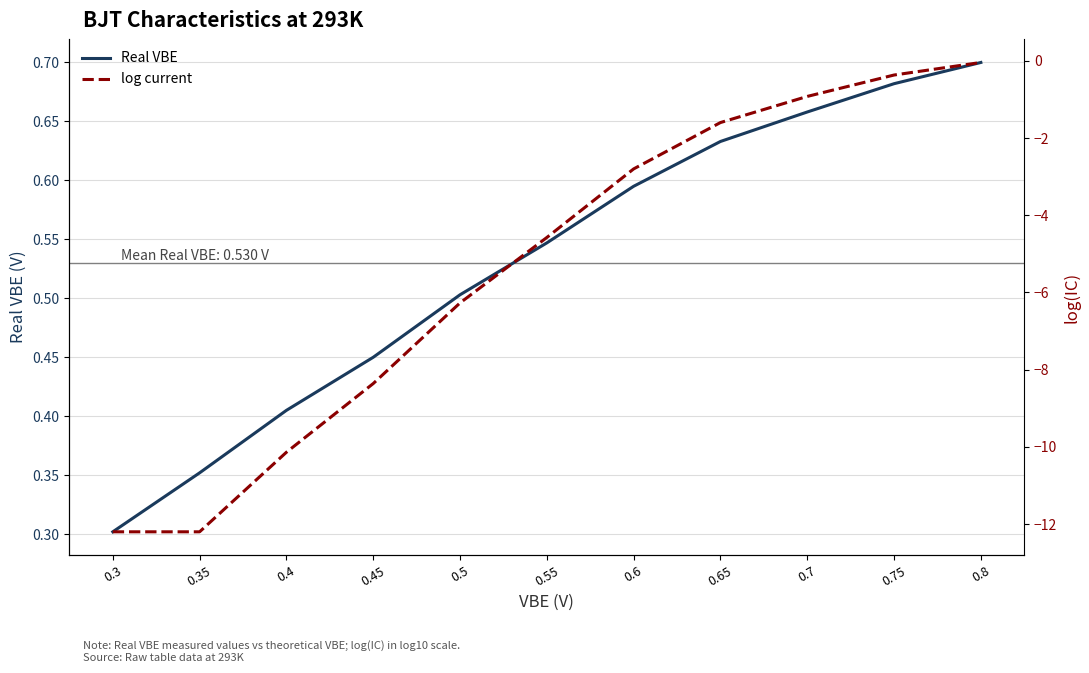

Is this an area chart (filled region under the line)?

No